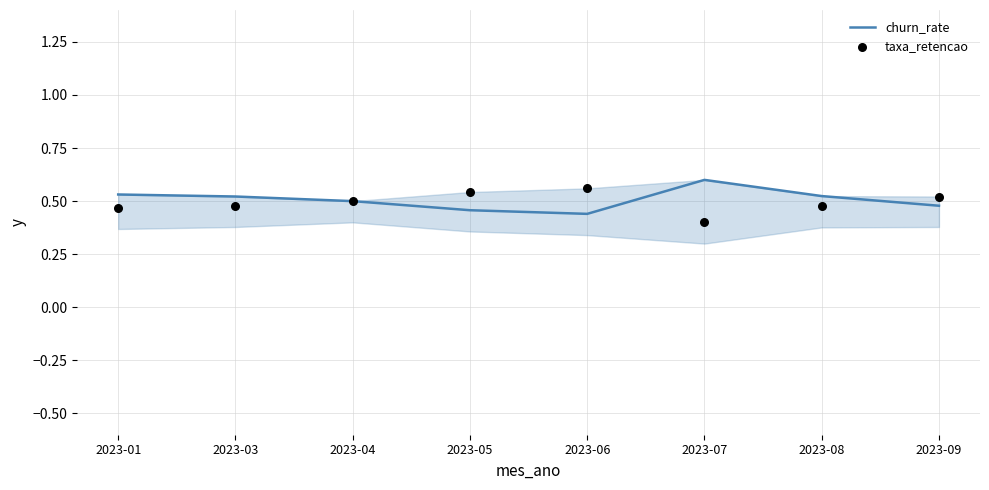

What are all the series names shown in the legend?

churn_rate, taxa_retencao